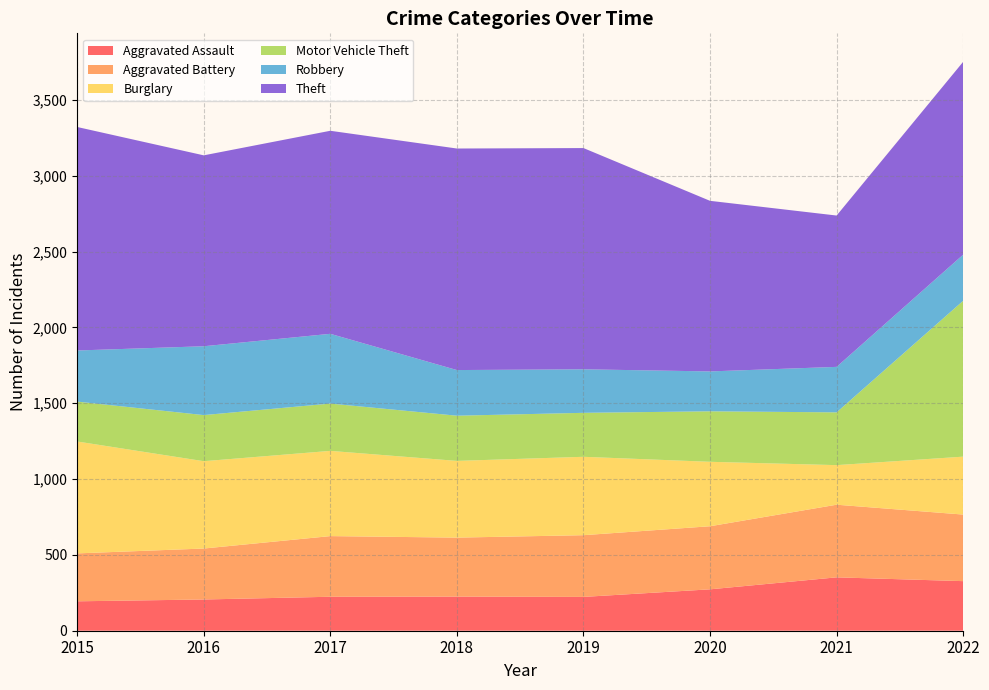

Reading right to left, extract all data points from this chart.

Aggravated Assault: 327	352	273	223	225	224	206	194
Aggravated Battery: 439	479	416	407	389	400	336	316
Burglary: 382	261	425	517	506	562	576	738
Motor Vehicle Theft: 1028	348	333	290	298	312	304	263
Robbery: 304	300	263	287	301	460	454	337
Theft: 1272	998	1125	1459	1461	1339	1259	1474